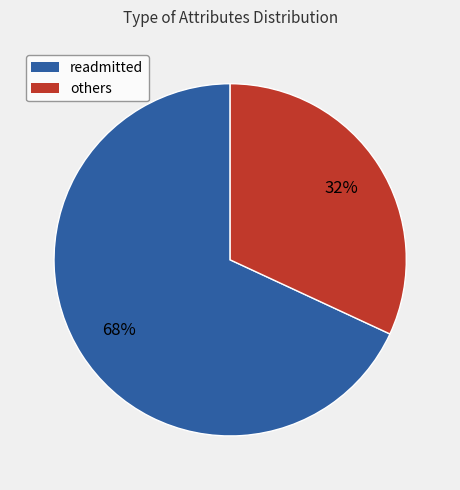

True or false: readmitted accounts for 68% of the total.

True